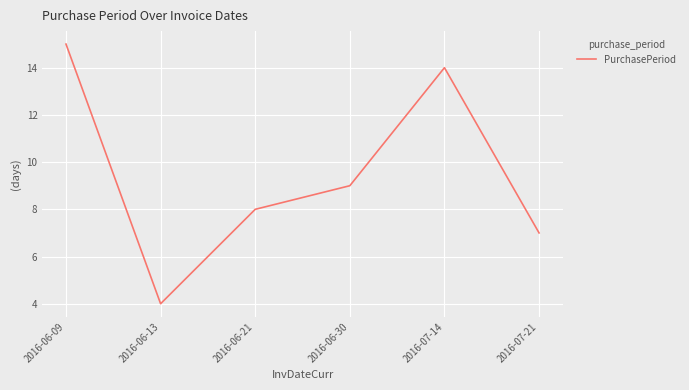

What is the maximum value shown in the chart?

15